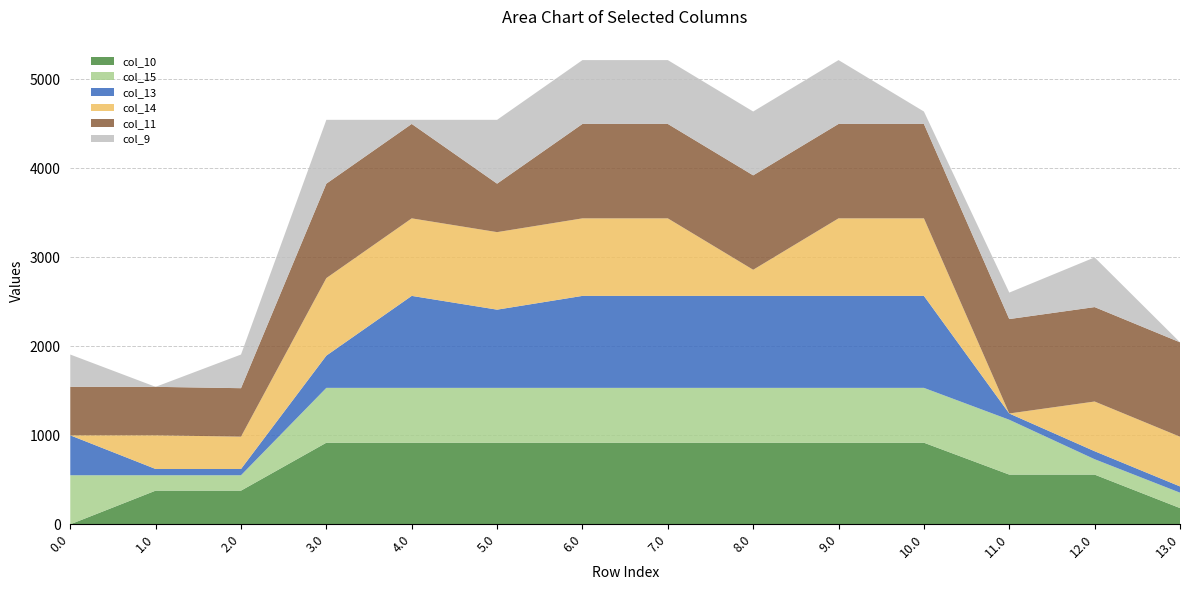

Reading right to left, list all the values displayed in this chart.

col_10: 13.0=182.2	12.0=558.0	11.0=558.0	10.0=916.2	9.0=916.2	8.0=916.2	7.0=916.2	6.0=916.2	5.0=916.2	4.0=916.2	3.0=916.2	2.0=378.0	1.0=378.0	0.0=0.0
col_15: 13.0=172.8	12.0=172.8	11.0=615.9	10.0=615.9	9.0=615.9	8.0=615.9	7.0=615.9	6.0=615.9	5.0=615.9	4.0=615.9	3.0=615.9	2.0=172.8	1.0=172.8	0.0=550.8
col_13: 13.0=70.2	12.0=89.7	11.0=70.2	10.0=1032.9	9.0=1032.9	8.0=1032.9	7.0=1032.9	6.0=1032.9	5.0=878.3	4.0=1032.9	3.0=362.2	2.0=70.2	1.0=70.2	0.0=448.2
col_14: 13.0=558.3	12.0=558.3	11.0=0.3	10.0=870.6	9.0=870.6	8.0=293.2	7.0=870.6	6.0=870.6	5.0=870.6	4.0=870.6	3.0=870.6	2.0=363.0	1.0=378.3	0.0=0.3
col_11: 13.0=1060.3	12.0=1060.3	11.0=1060.3	10.0=1060.3	9.0=1060.3	8.0=1060.3	7.0=1060.3	6.0=1060.3	5.0=544.3	4.0=1060.3	3.0=1060.3	2.0=544.3	1.0=544.3	0.0=544.3
col_9: 13.0=0.0	12.0=558.0	11.0=297.2	10.0=139.5	9.0=716.9	8.0=716.9	7.0=716.9	6.0=716.9	5.0=716.9	4.0=46.2	3.0=716.9	2.0=378.0	1.0=0.0	0.0=362.7